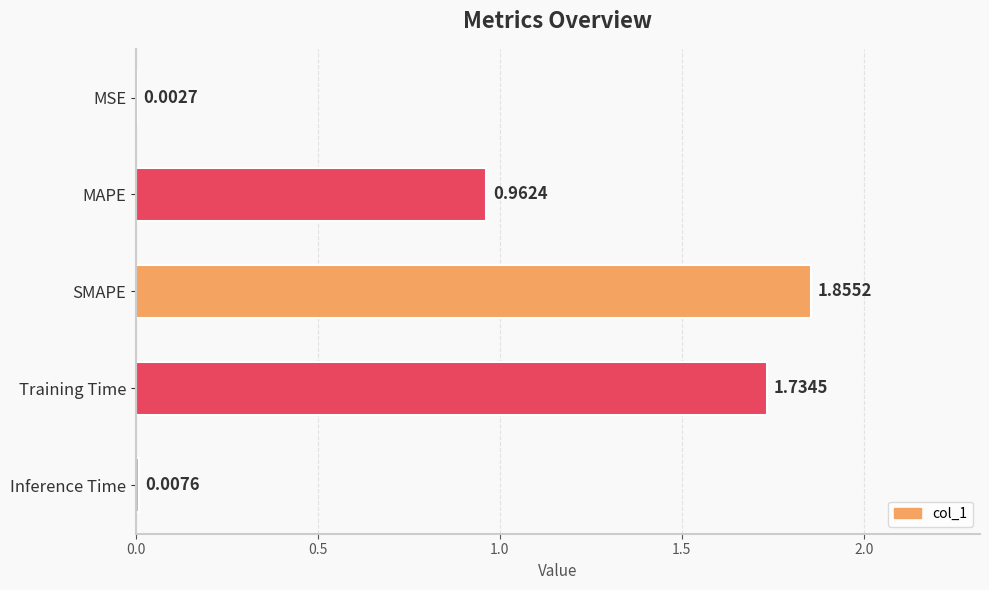

Count the number of data series in this chart.

1